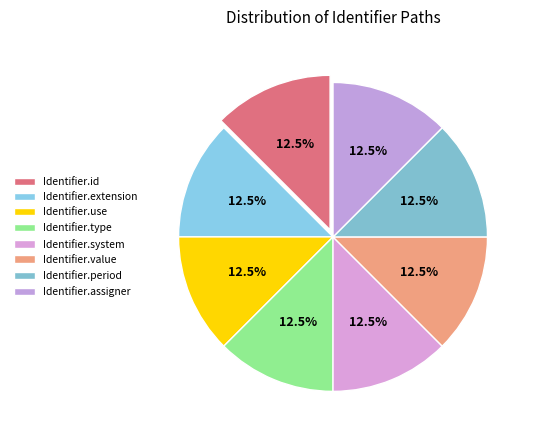

Which category has the smallest portion of the pie?

Identifier.extension